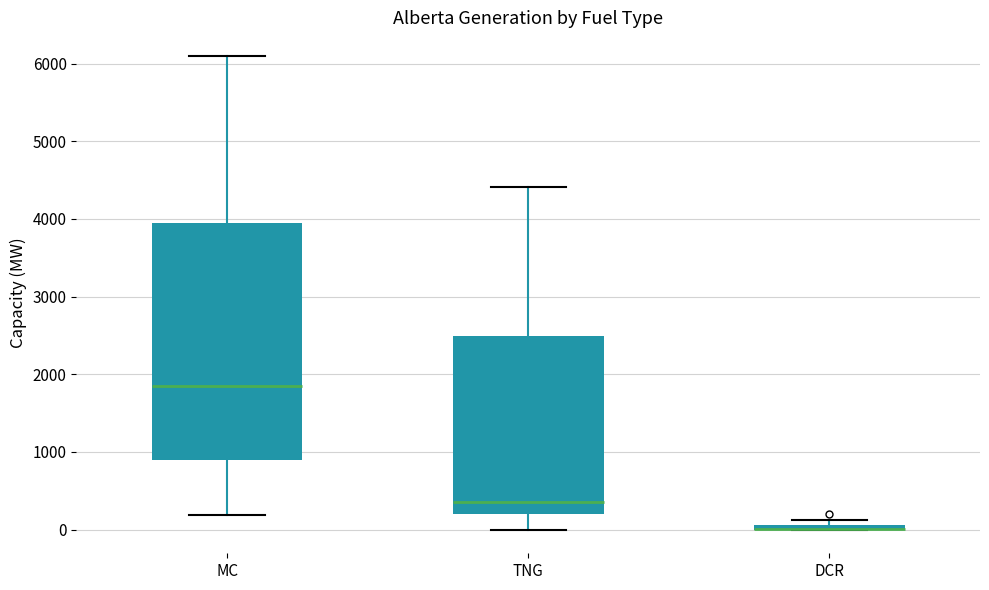

Comparing the boxes themselves (not the whiskers), which one is the tallest?

MC